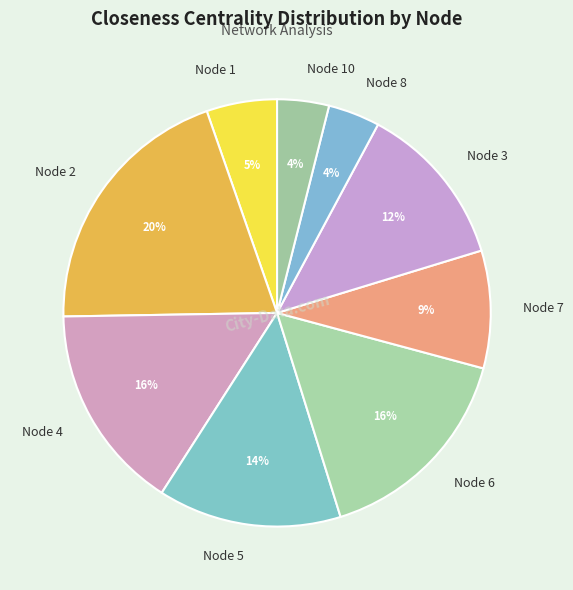

What is the ratio of the value at Node 6 to the value at Node 4?

1.0